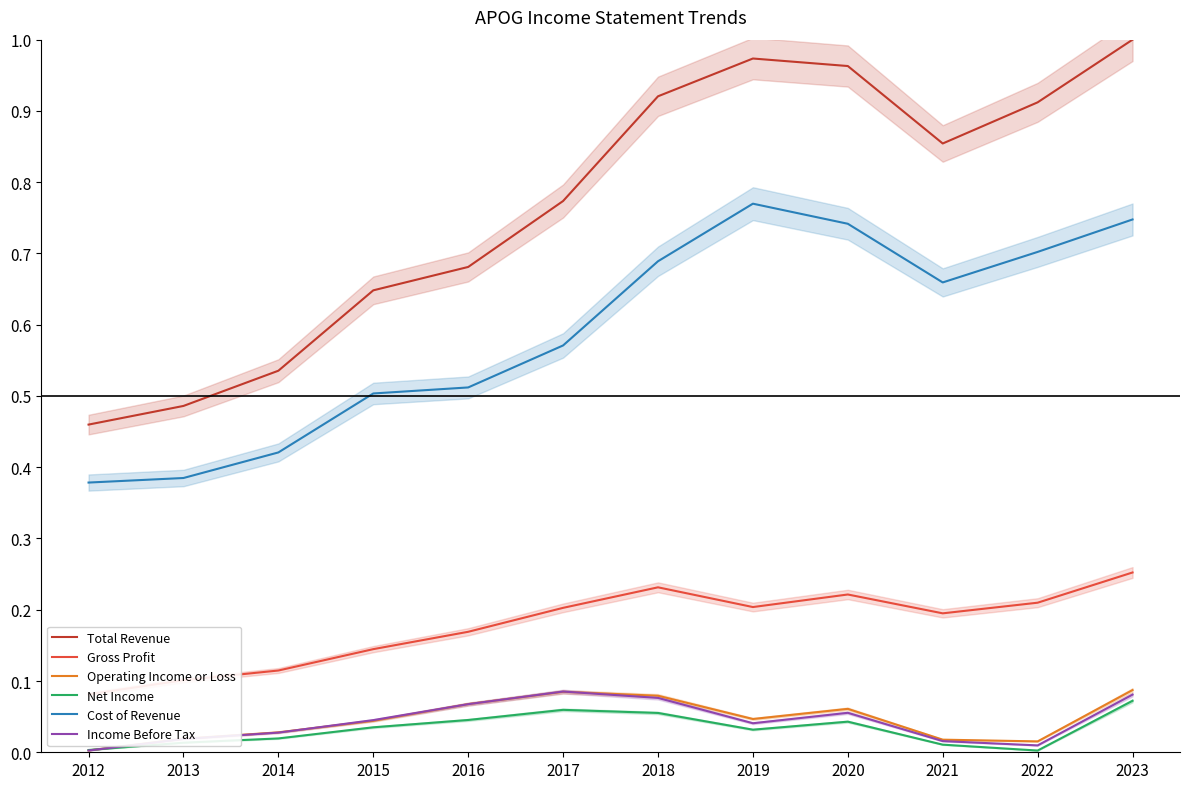

What is the sum of the Gross Profit values at 2017 and 2023?

0.5